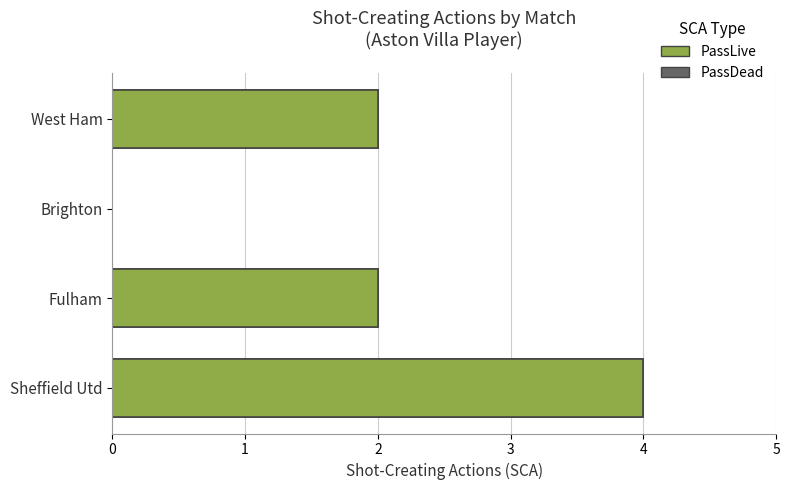

True or false: SCA has a value of 2 at Brighton.

False